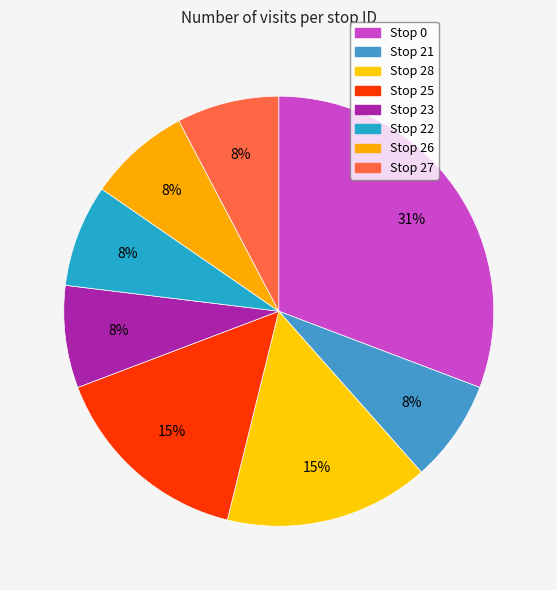

What percentage is the Stop 28 slice, to the nearest percent?

15%